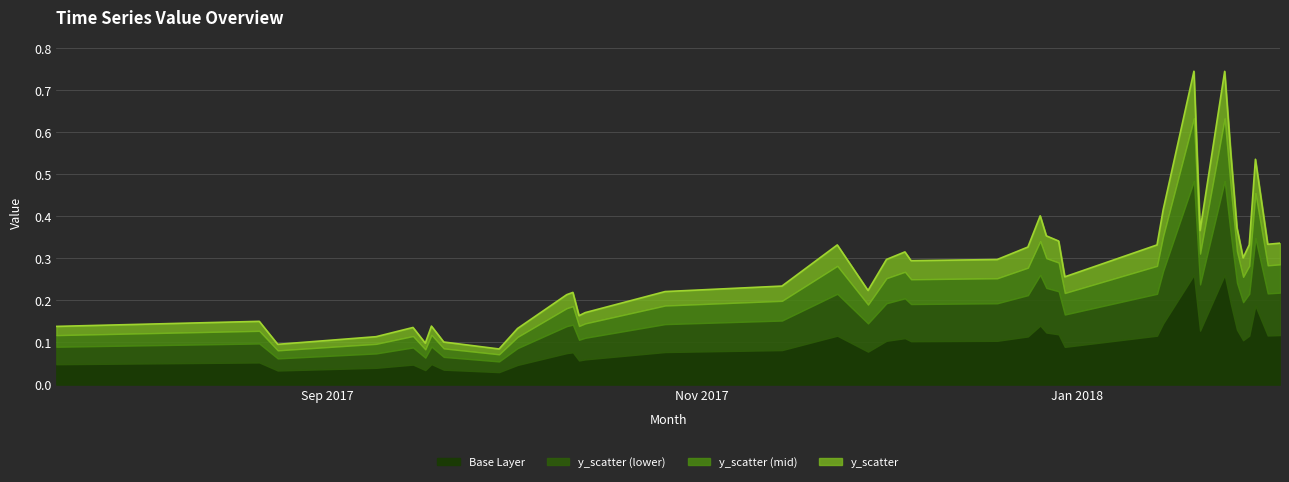

What is the difference between the maximum and minimum values?

0.7